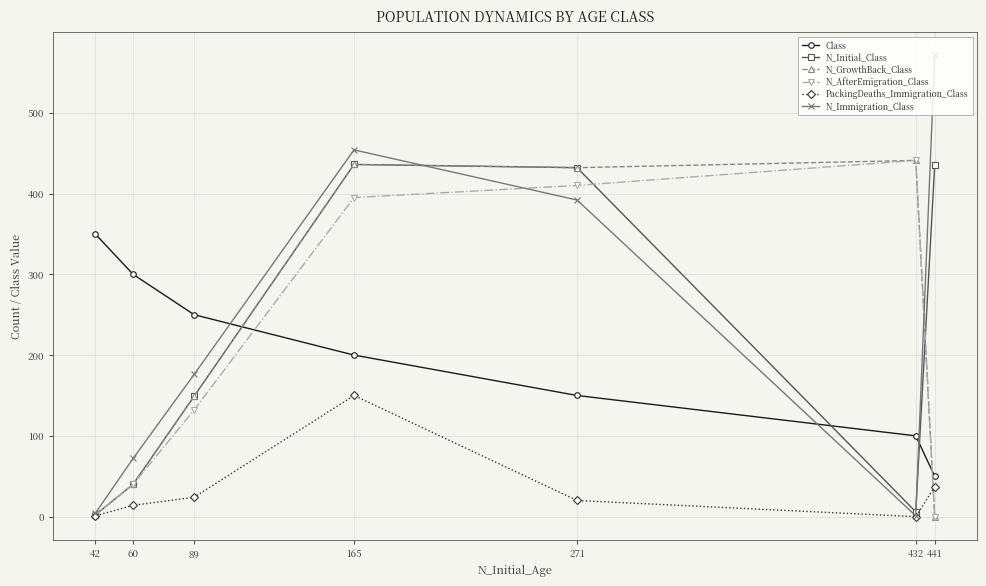

How many interior local peaks does the N_GrowthBack_Class series have?

2